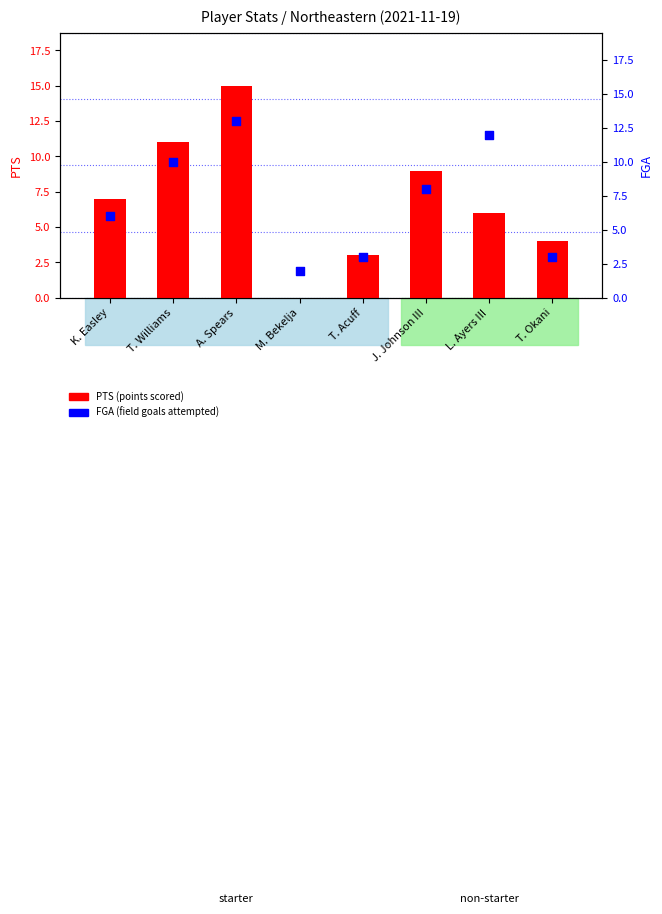

Which series reaches the maximum Y coordinate?

PTS (points scored)